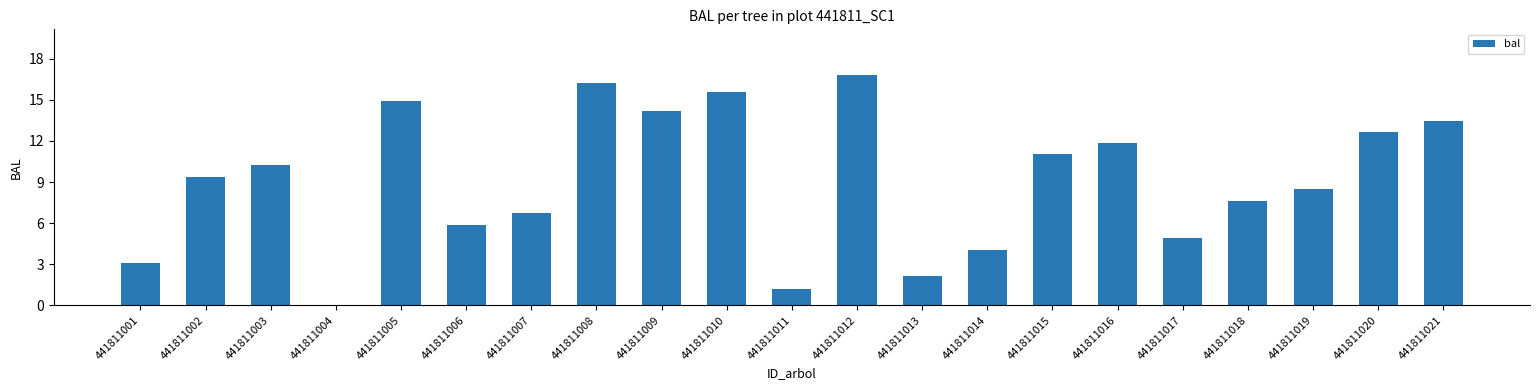

What value does the data have at 441811010?

15.6